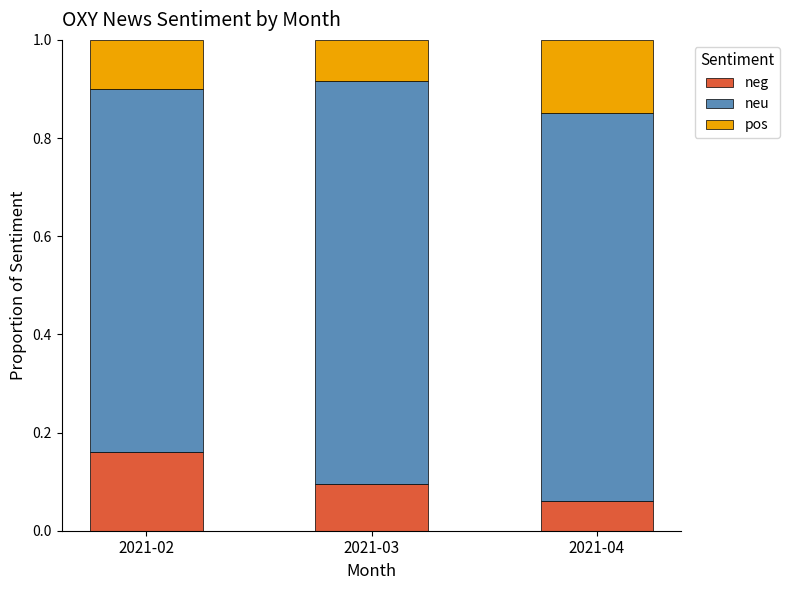

The value of neg at 2021-04 is 0.1. True or false?

True